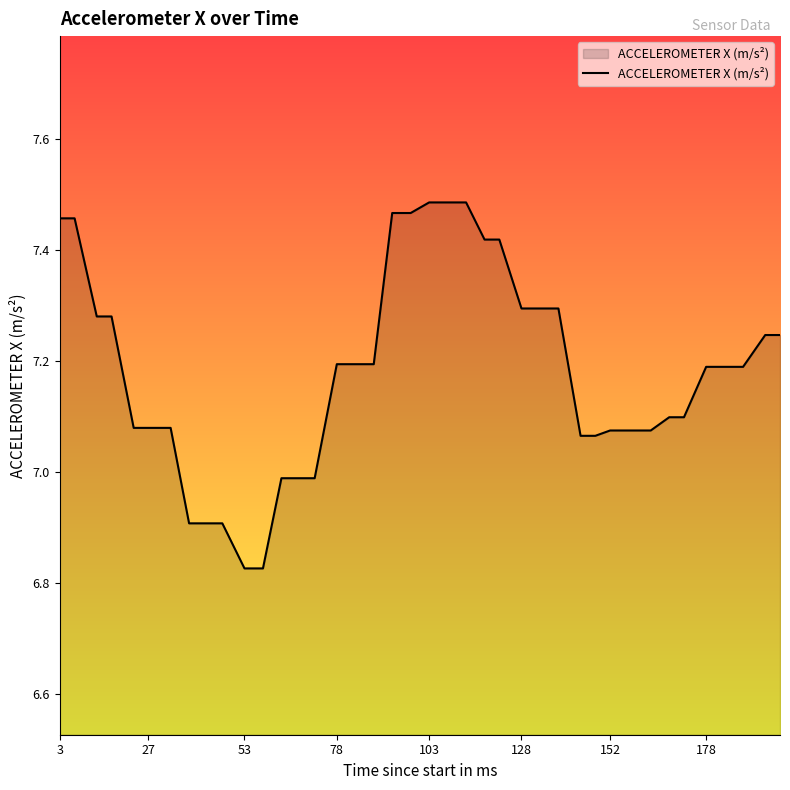

What is the sum of all values?

287.4